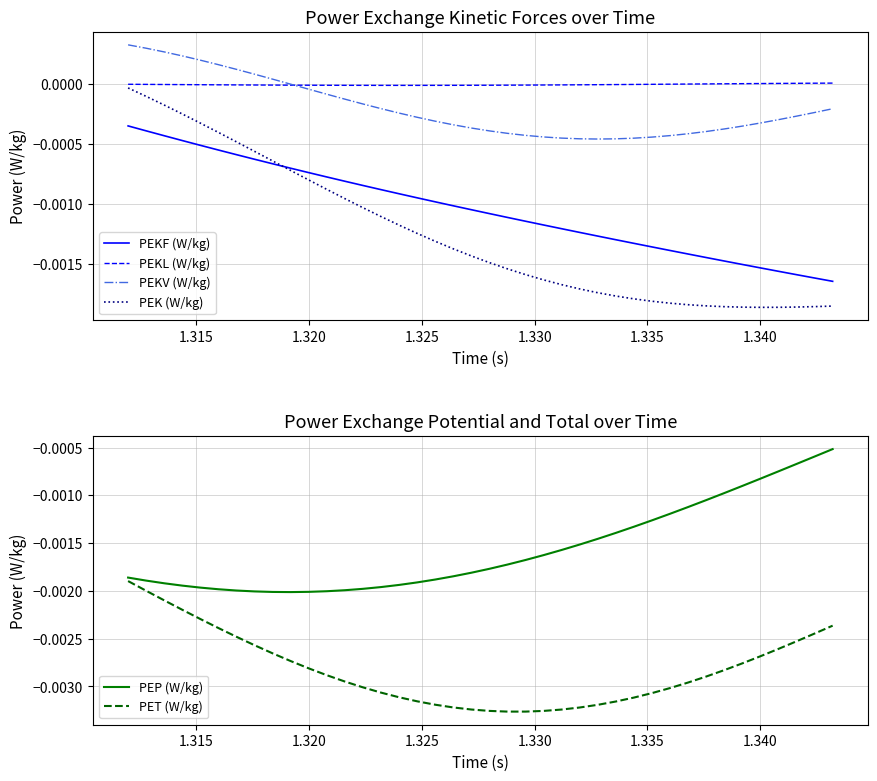

True or false: PEK (W/kg) and PEKV (W/kg) intersect in this chart.

False